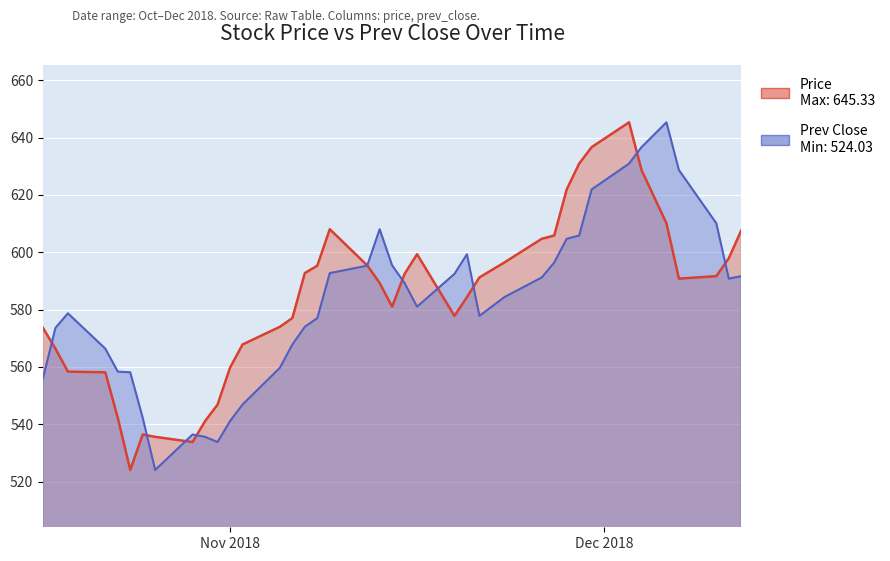

What is the label of the 7th point from the right?

2018-12-03